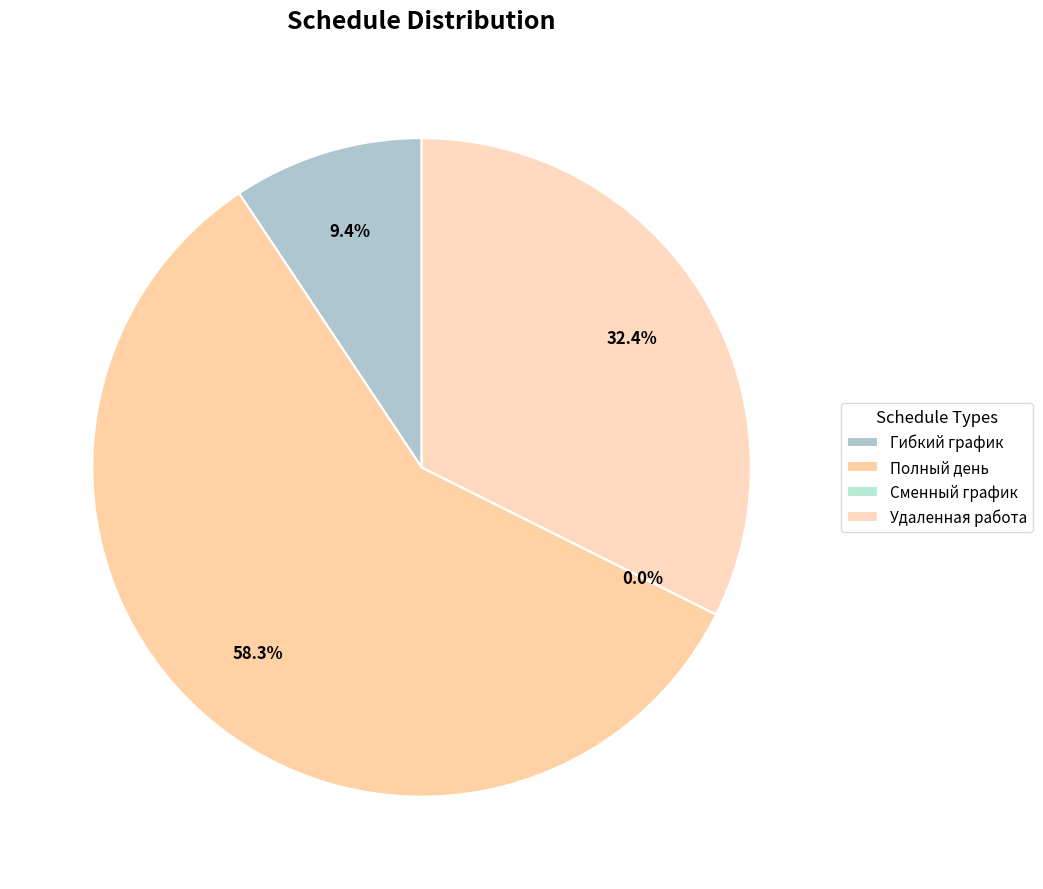

Rank the categories by value from highest to lowest.

Полный день, Удаленная работа, Гибкий график, Сменный график